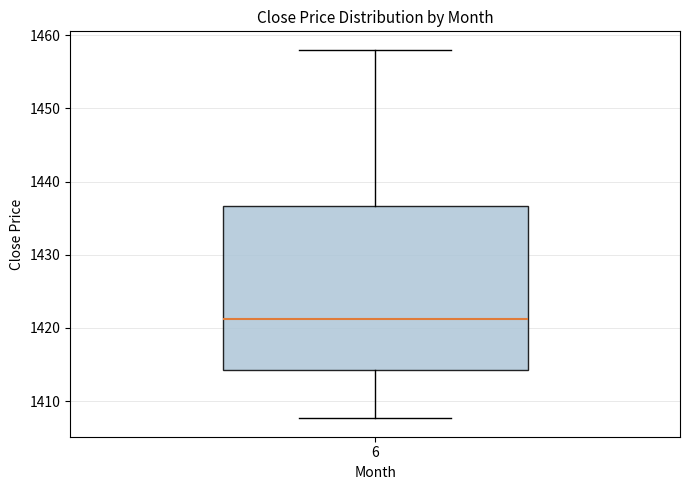

Where does the upper whisker of the box at x = 6 end on the y-axis? The values are not printed on the chart, so give them approximately, as read against the axis.

1458